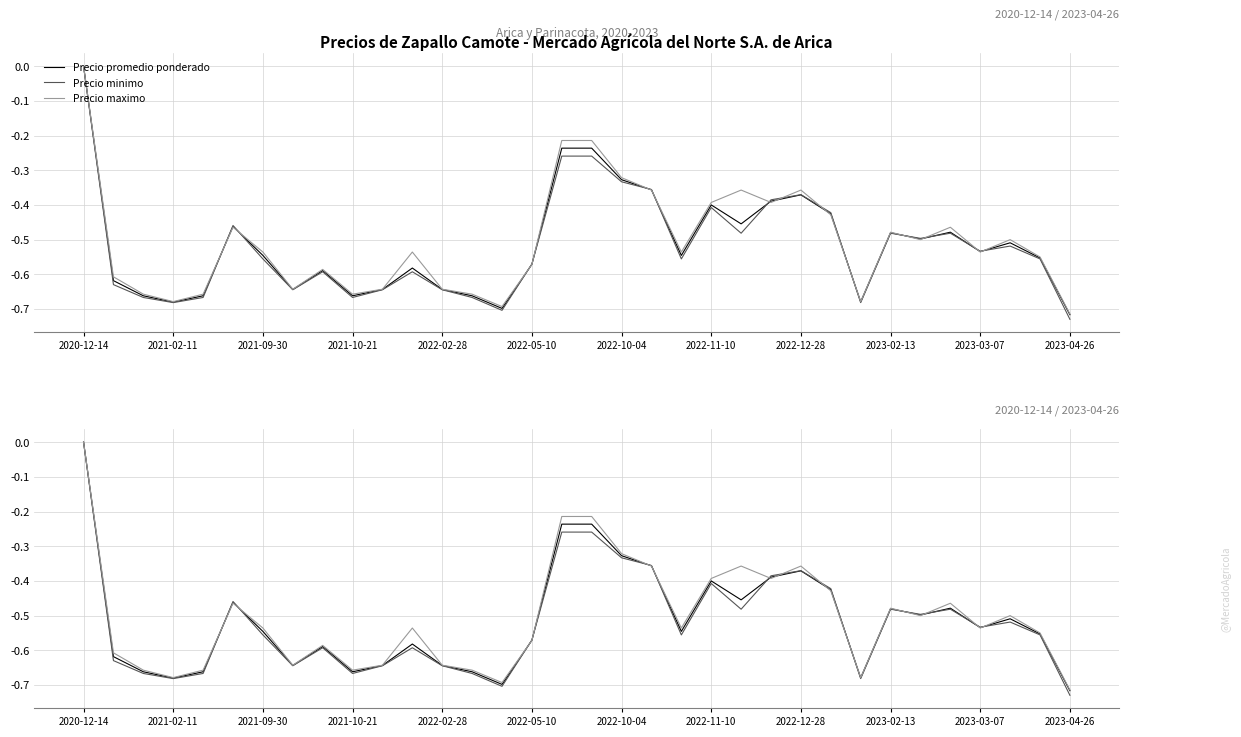

At which label does Precio promedio ponderado reach its peak?

2020-12-14